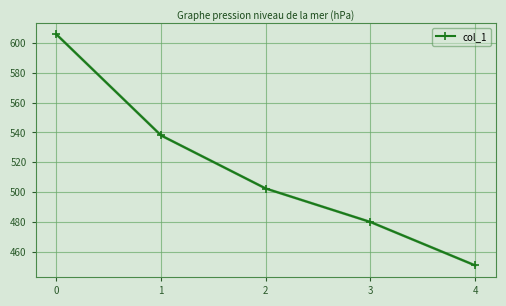

Does the chart have visible grid lines?

Yes